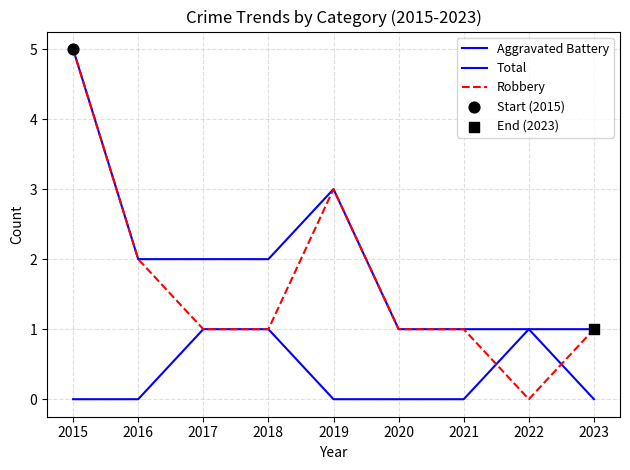

Which series has the largest total across all categories?

Total